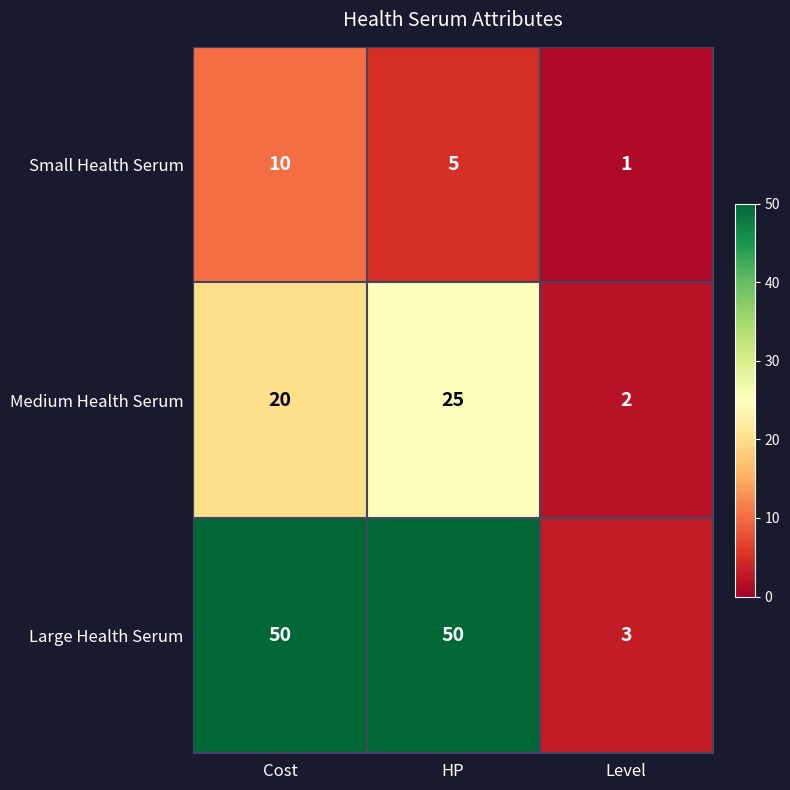

Reading left to right, transcribe all the data shown in this chart.

Small Health Serum: Cost=10	HP=5	Level=1
Medium Health Serum: Cost=20	HP=25	Level=2
Large Health Serum: Cost=50	HP=50	Level=3